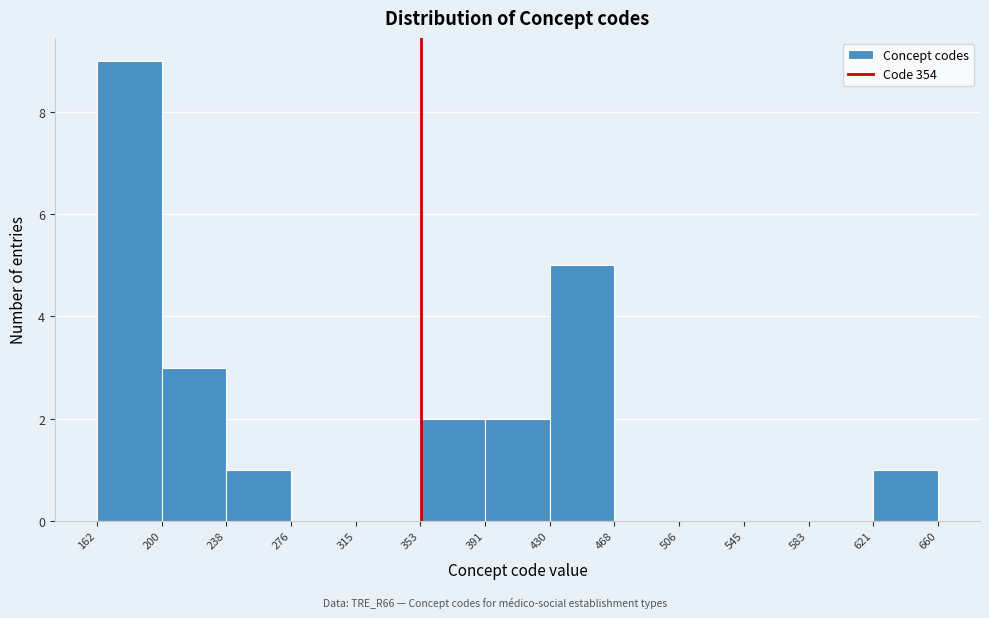

Over which range of the x-axis is the bar tallest?

162 to 200